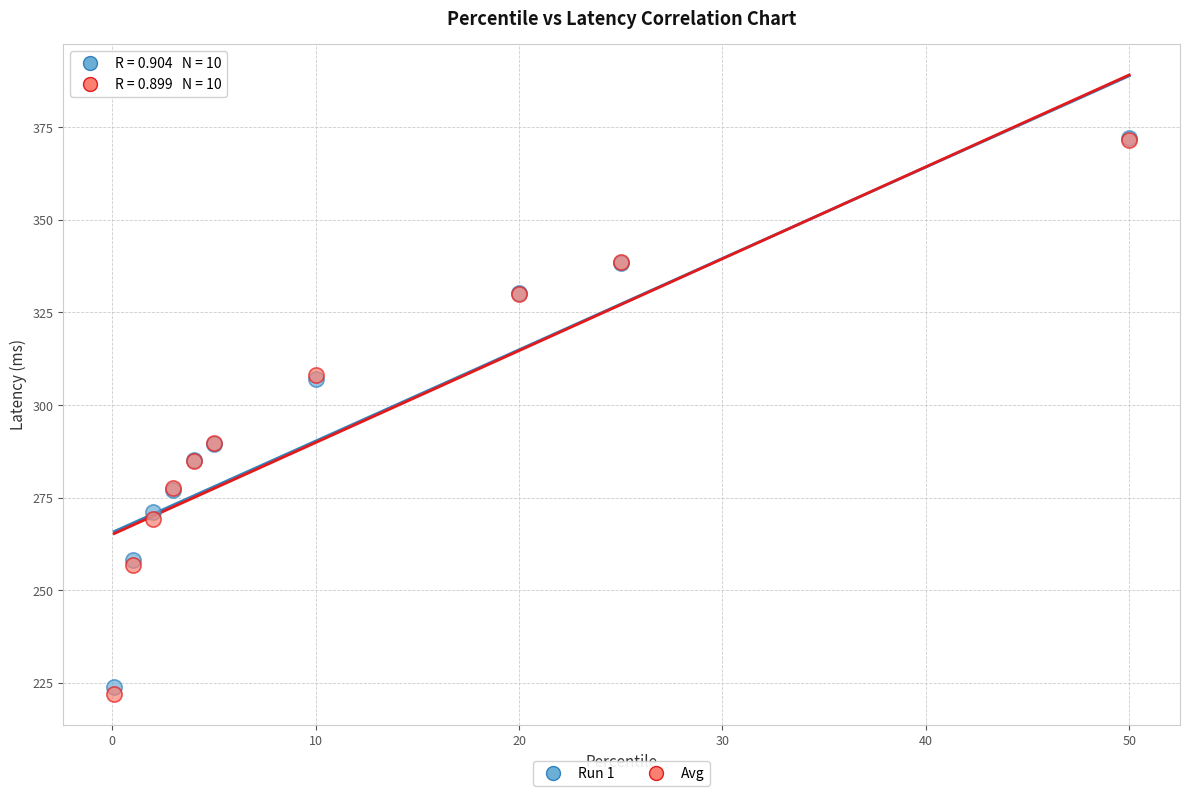

Which series reaches the minimum Y coordinate?

Avg